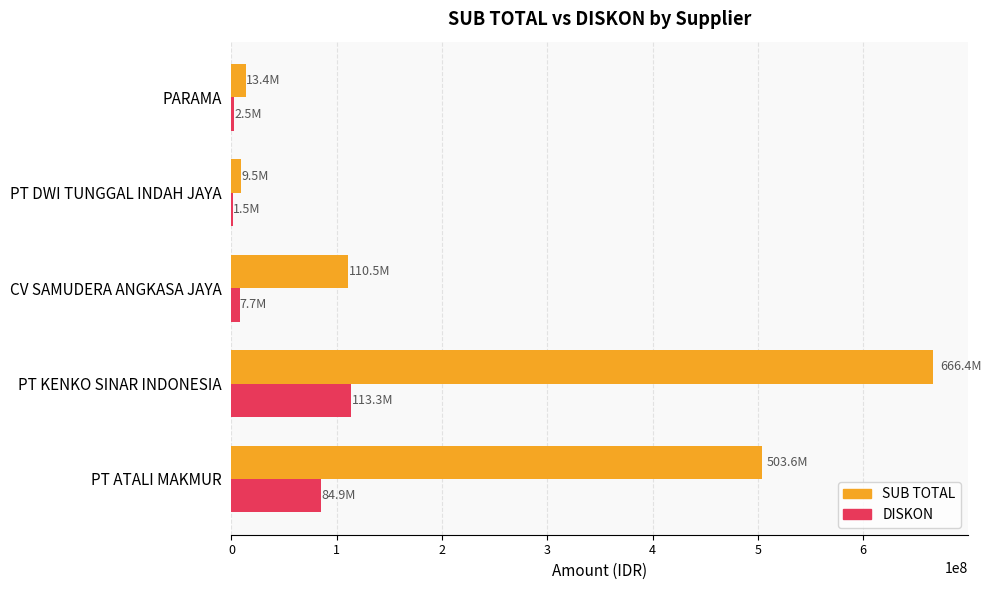

At which category is the sum across all series the highest?

PT KENKO SINAR INDONESIA